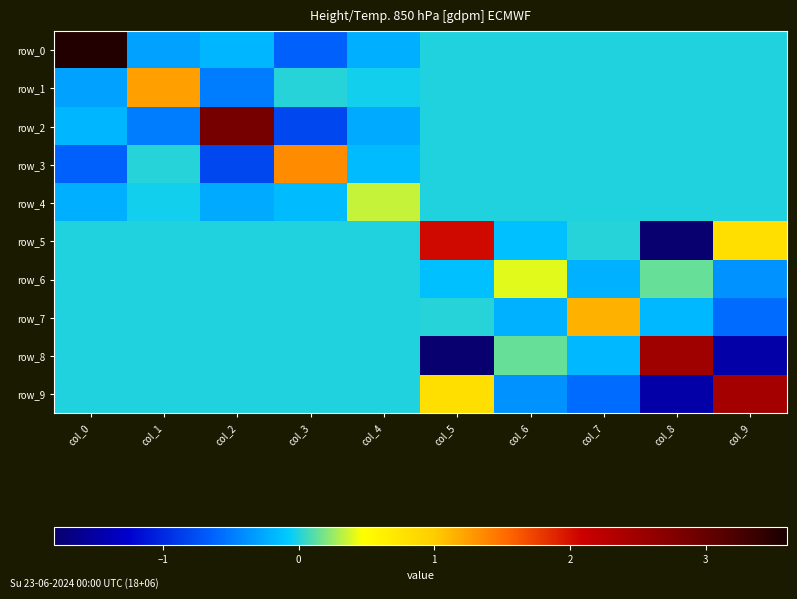

Which series changed the most between col_1 and col_4?

row_1